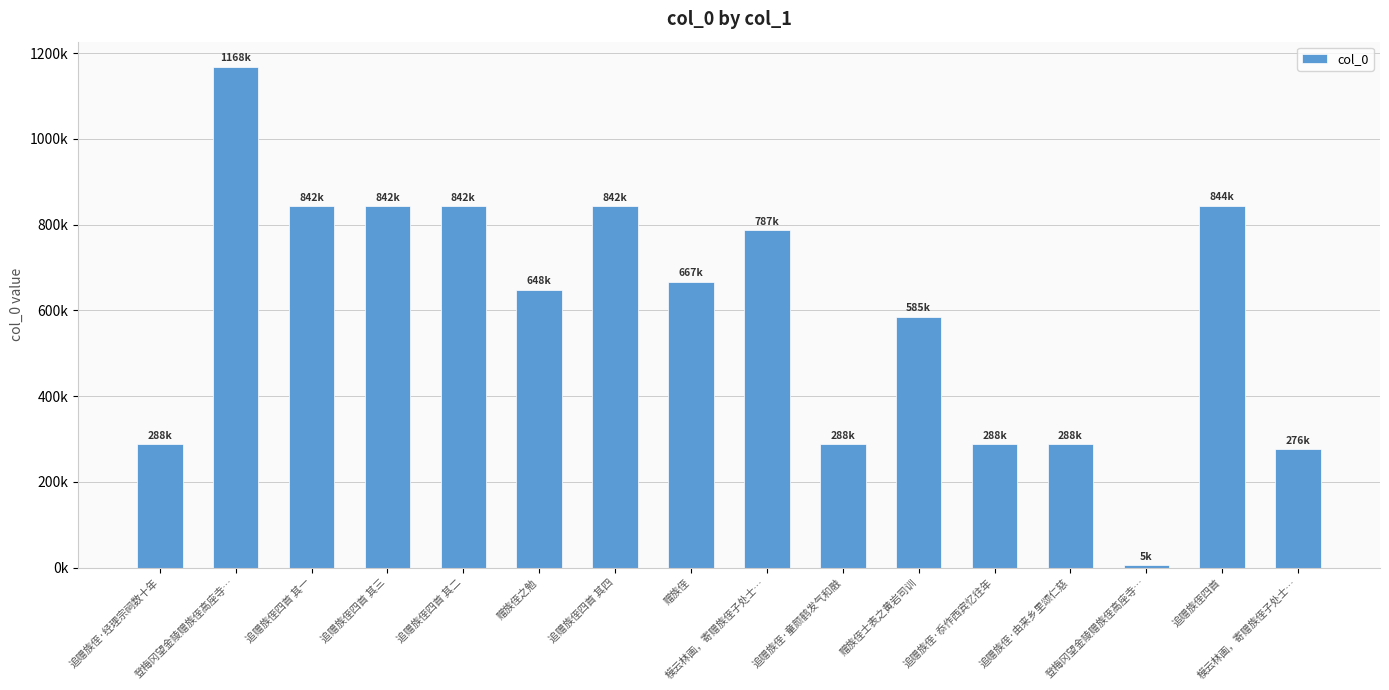

What is the sum of all values?

9505745